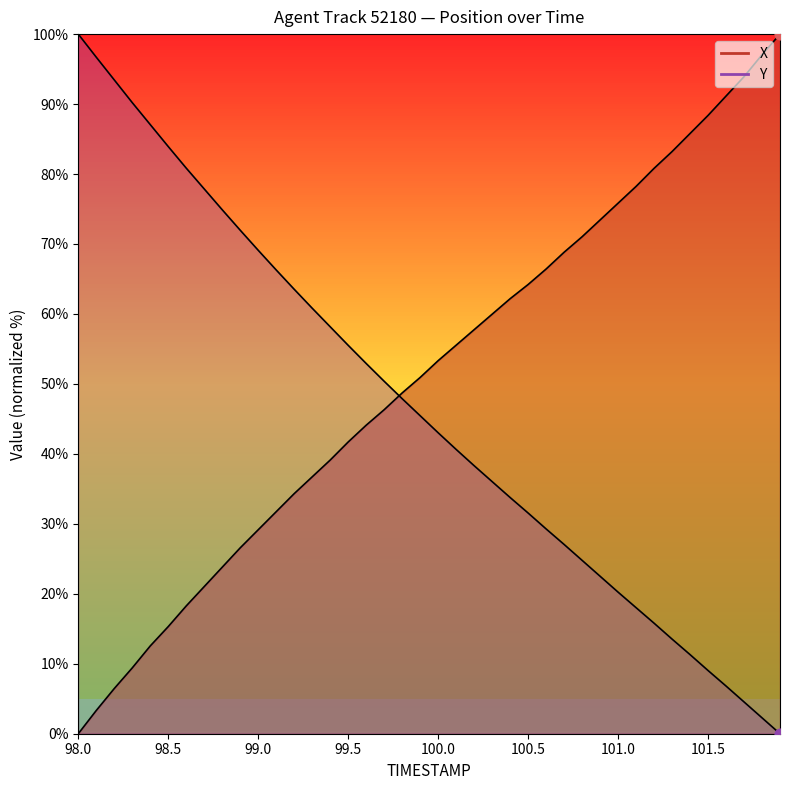

Is the value of X at 20 greater than the value of Y at 101.0?

No